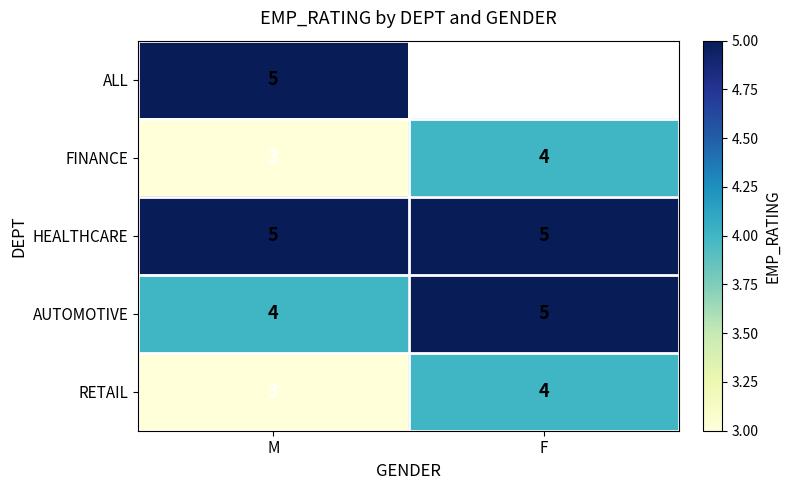

What is the highest value of the FINANCE series?

4